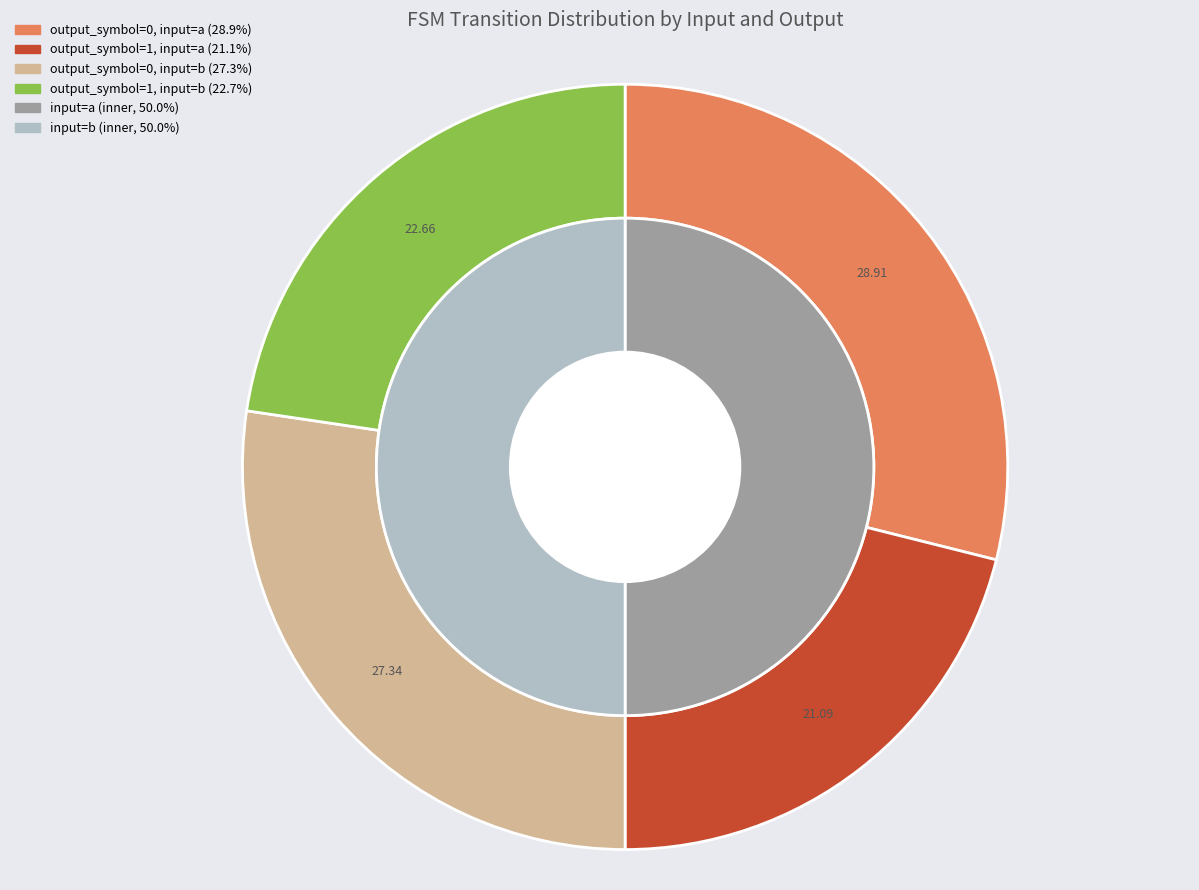

To the nearest percent, what is the difference between the output_symbol=0, input=a and output_symbol=0, input=b slice percentages?

2%